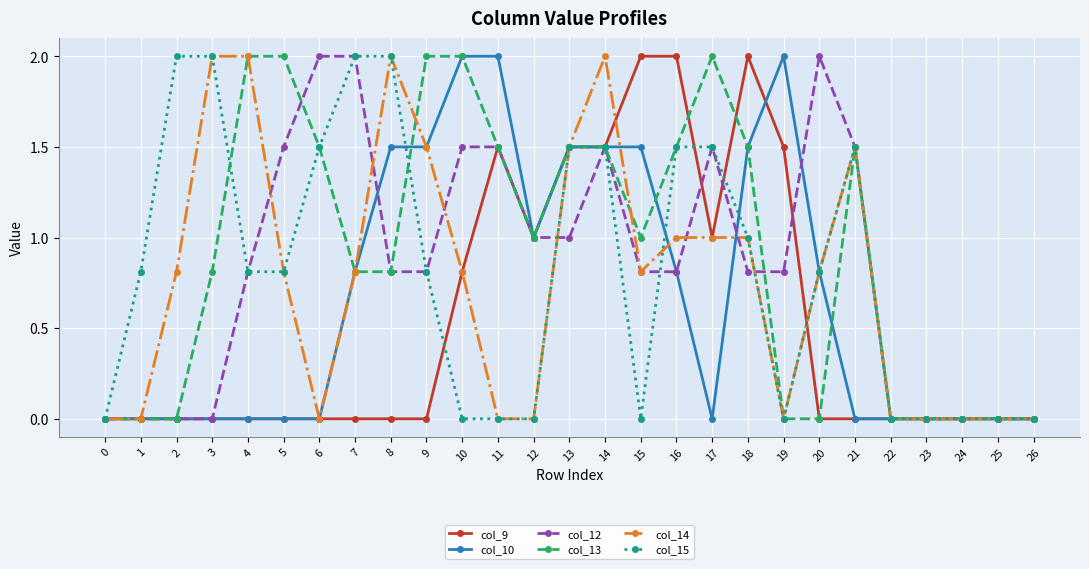

What is the greatest value displayed?

2.0